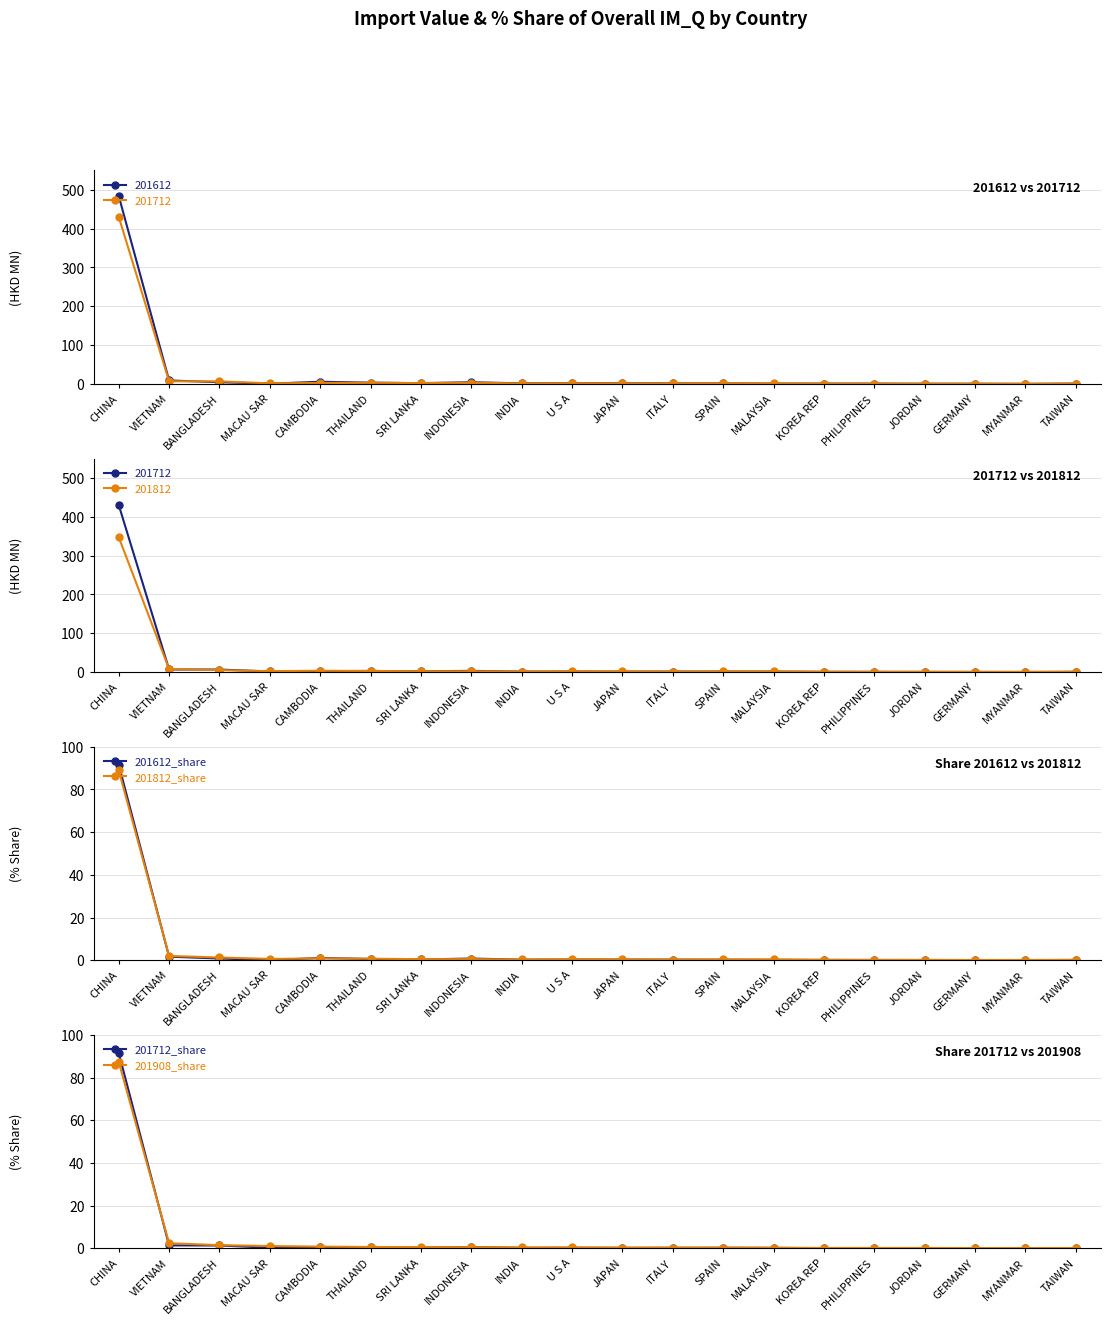

True or false: 201612_share has a value of 0.1 at GERMANY.

True